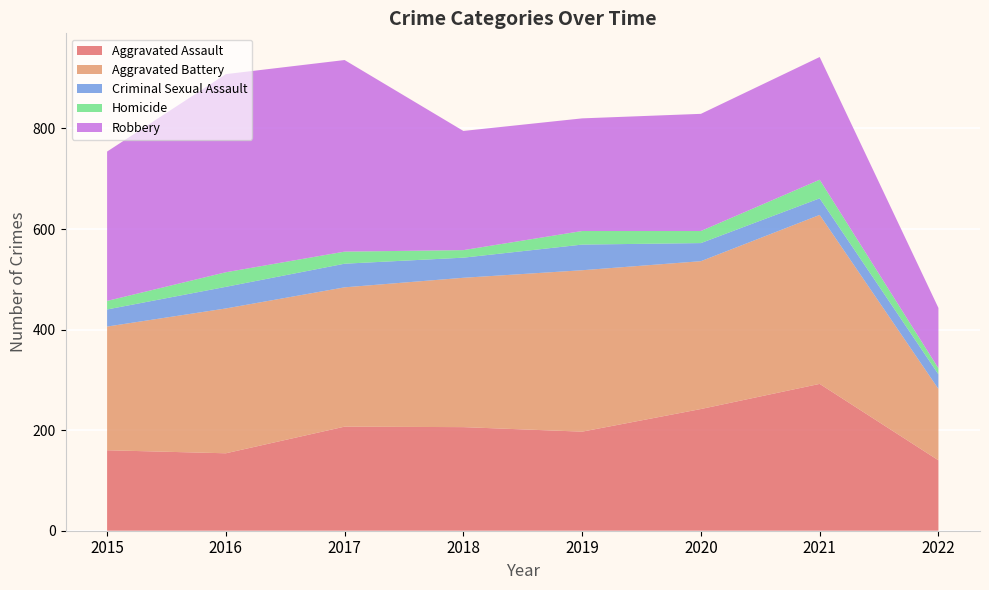

Reading left to right, extract all data points from this chart.

Aggravated Assault: 2015=160	2016=154	2017=207	2018=206	2019=197	2020=242	2021=292	2022=140
Aggravated Battery: 2015=246	2016=288	2017=277	2018=297	2019=321	2020=294	2021=336	2022=142
Criminal Sexual Assault: 2015=34	2016=43	2017=47	2018=40	2019=51	2020=36	2021=33	2022=29
Homicide: 2015=17	2016=29	2017=24	2018=15	2019=27	2020=24	2021=37	2022=12
Robbery: 2015=297	2016=394	2017=381	2018=237	2019=224	2020=233	2021=244	2022=120